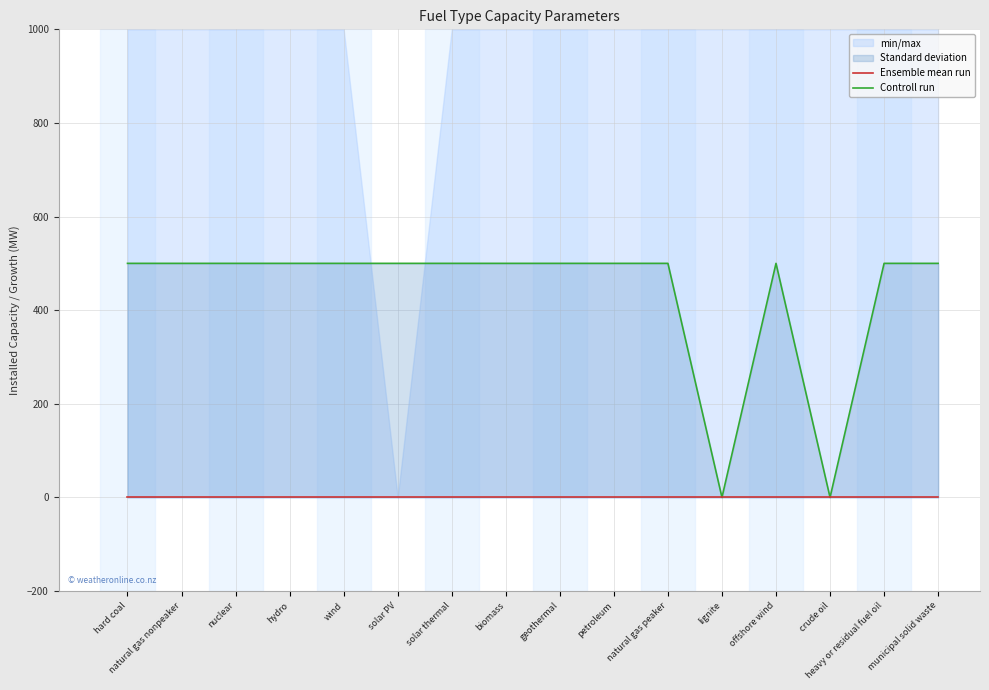

At which label is Controll run closest to 250?

hard coal